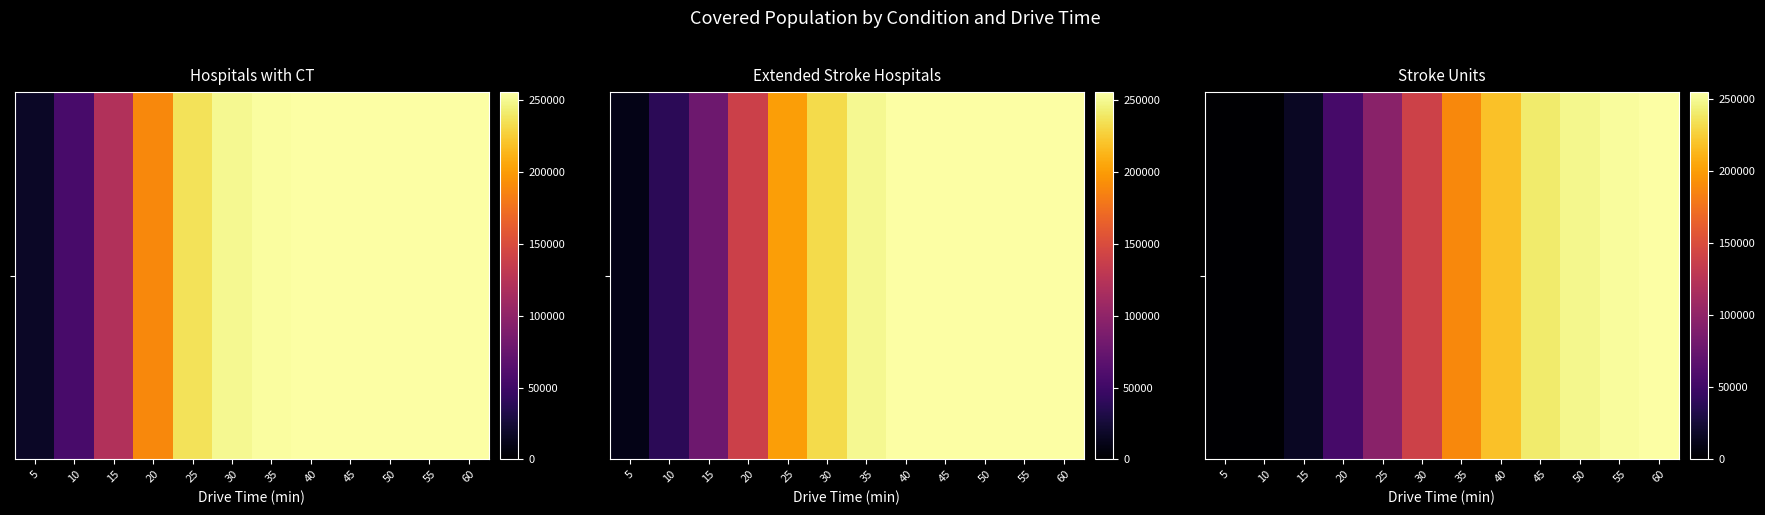

What is the sum of the values at 10 and 40?

218742